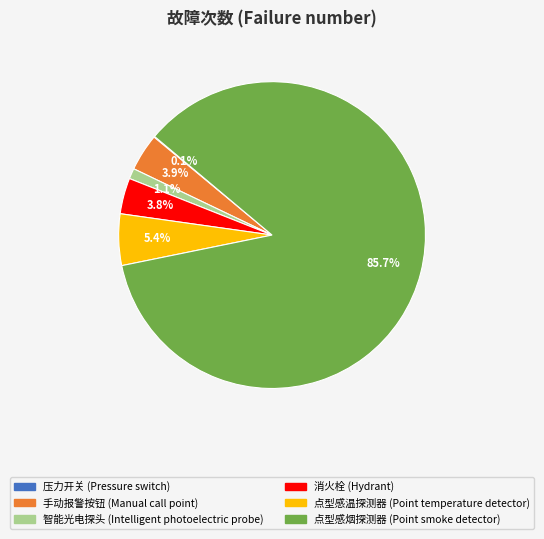

What is the majority slice?

点型感烟探测器 (Point smoke detector)